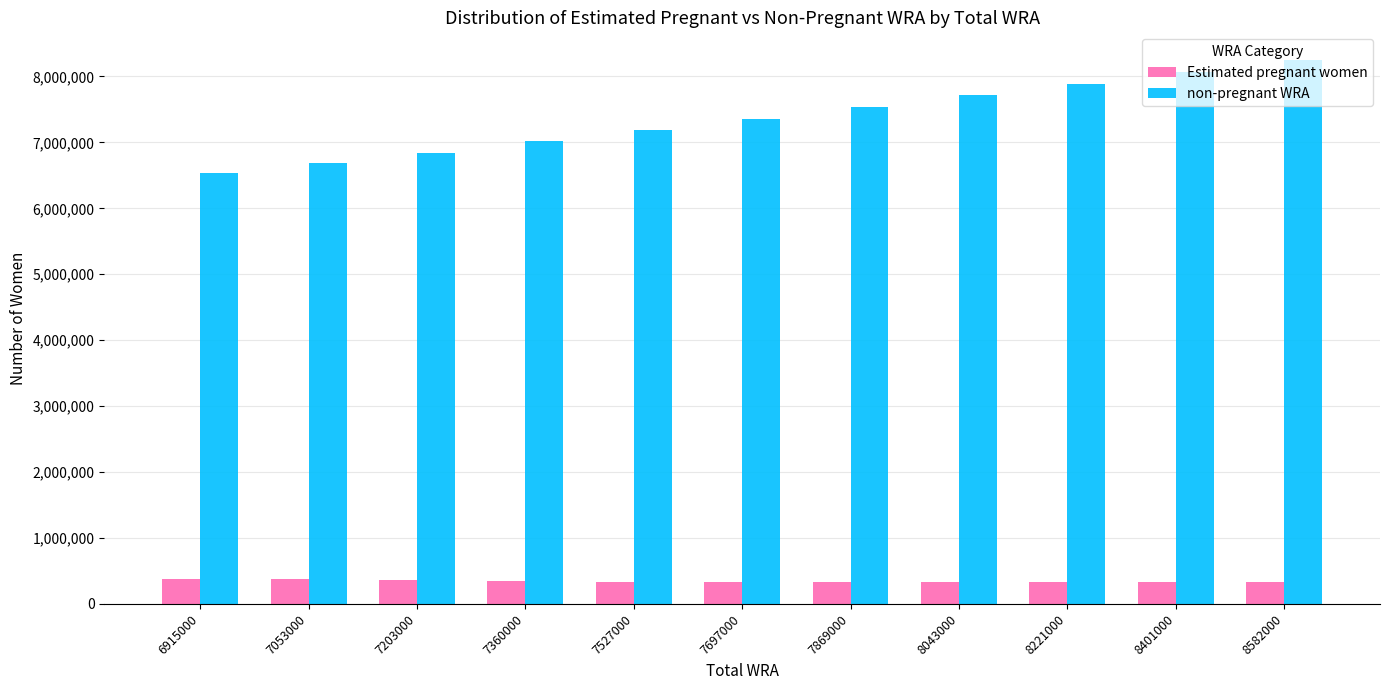

What is the value of the Estimated pregnant women bar at the 5th from the left?

339416.1